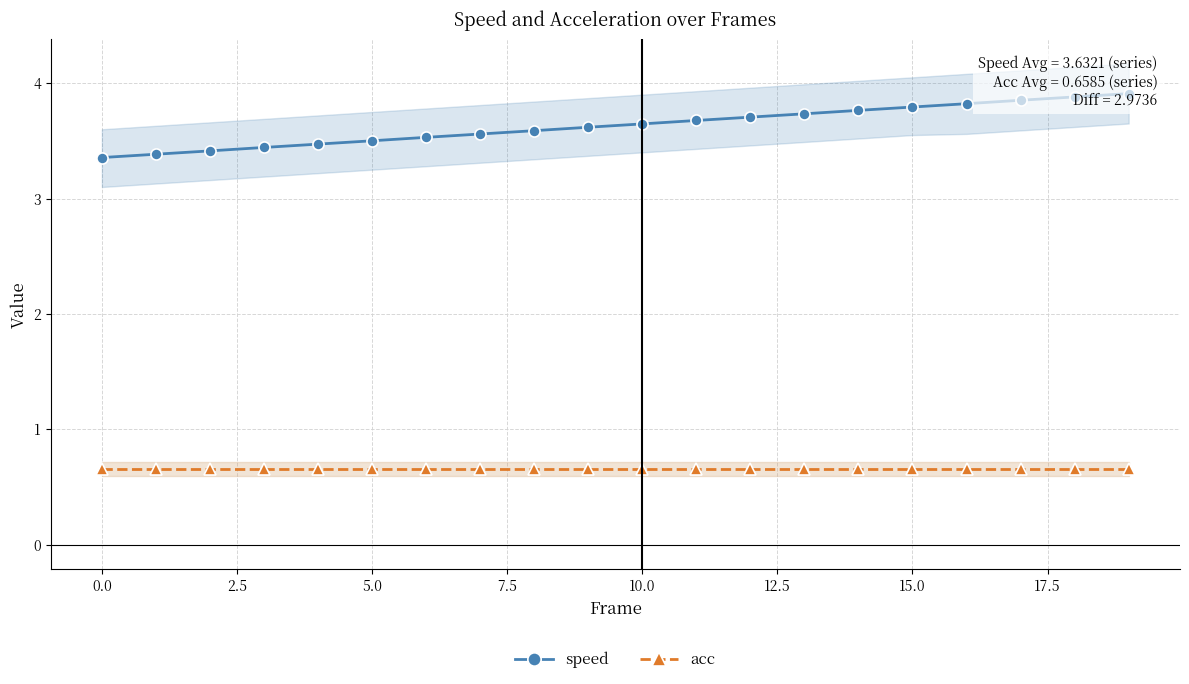

Does the chart have visible grid lines?

Yes